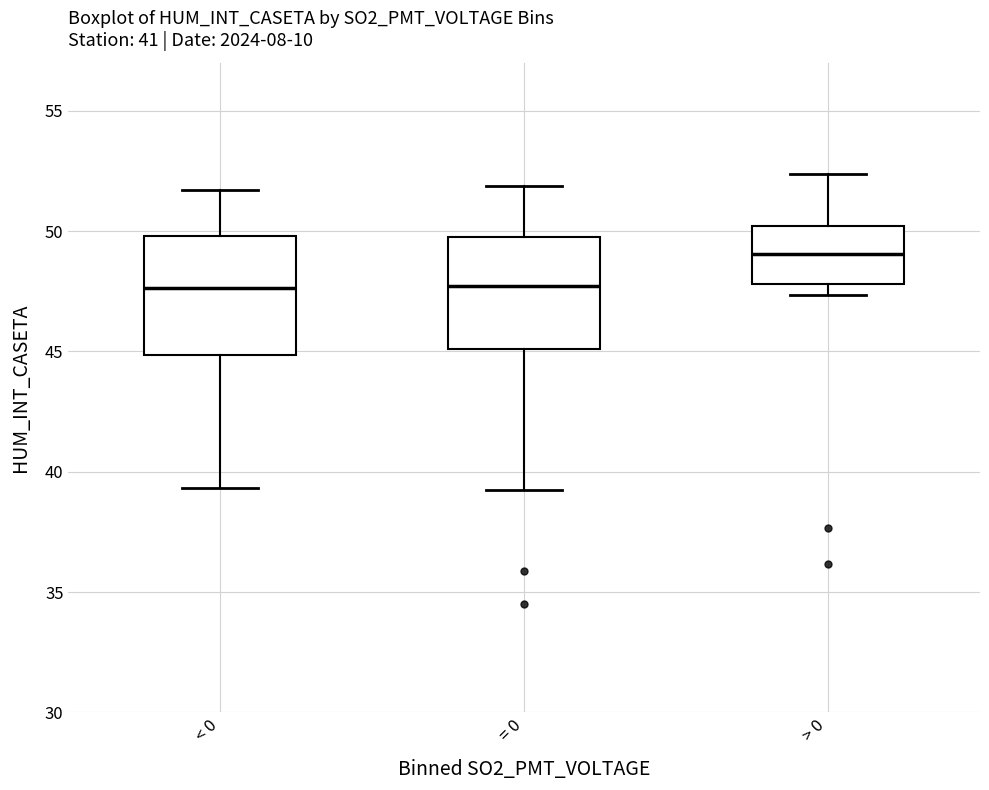

Where does the median line of the box for > 0 sit on the y-axis? The values are not printed on the chart, so give them approximately, as read against the axis.

49.0